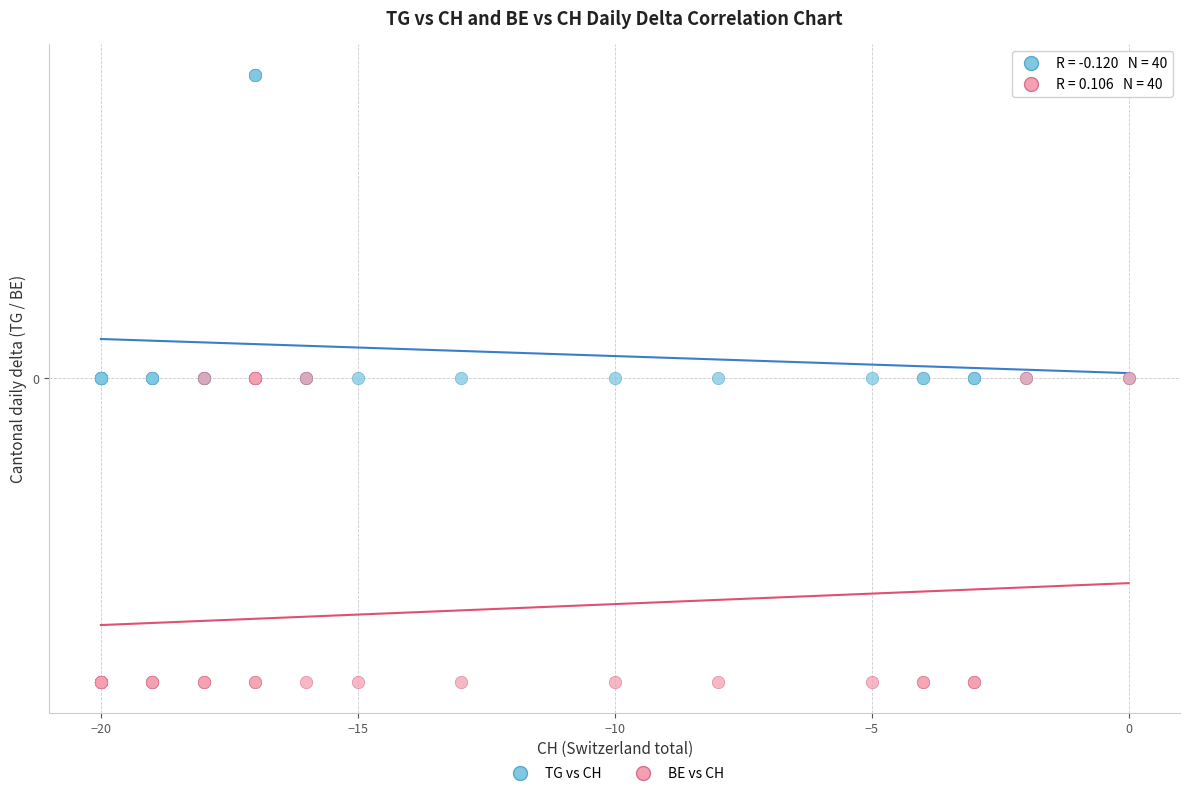

Which series contains the lowest Y value?

BE vs CH